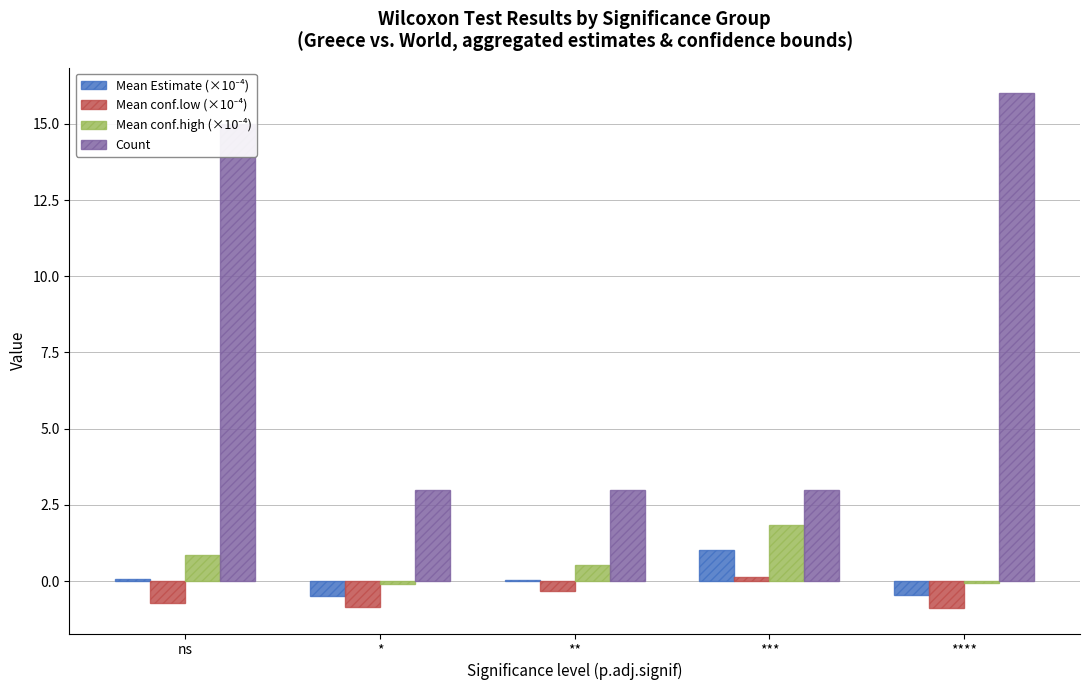

True or false: Count has a value of 3.0 at *.

True